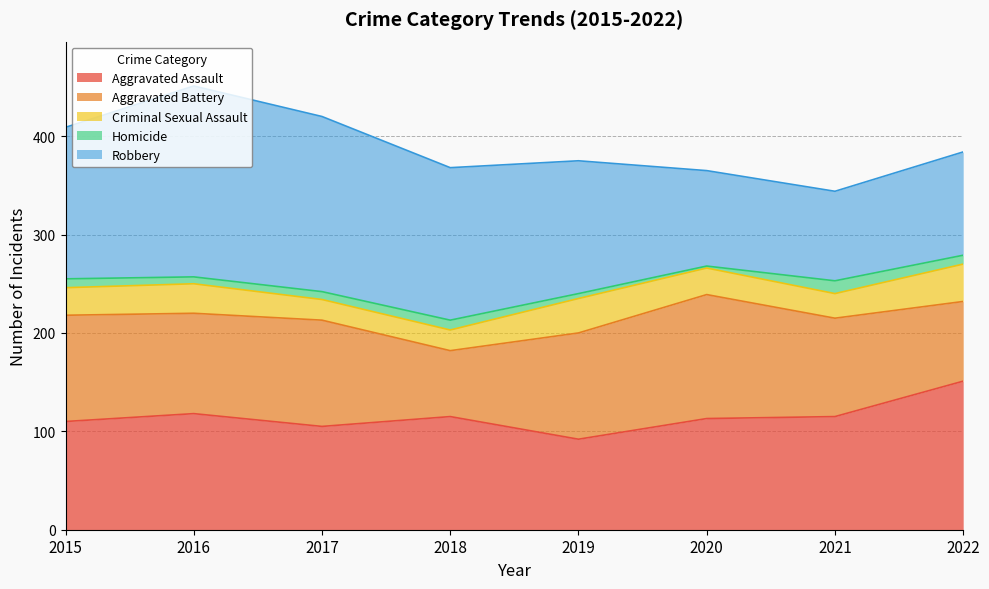

What is the average value of the Aggravated Battery series?

100